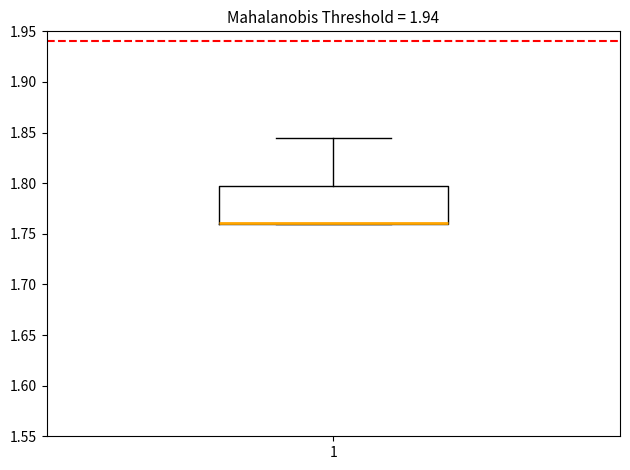

Where is the lower edge of the box at x = 1 on the y-axis? The values are not printed on the chart, so give them approximately, as read against the axis.

1.760